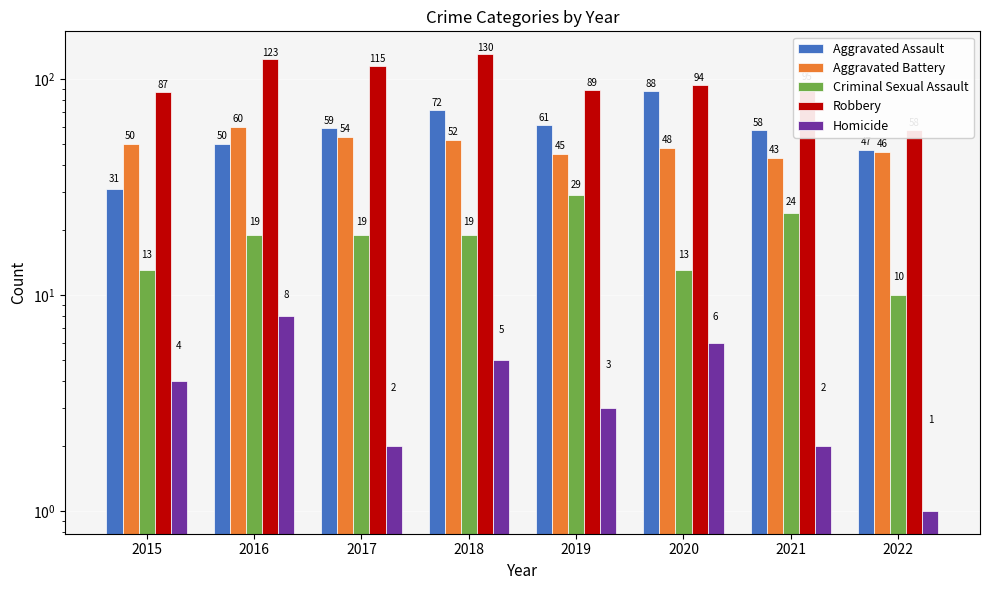

How many values in the Criminal Sexual Assault series are below 19?

3